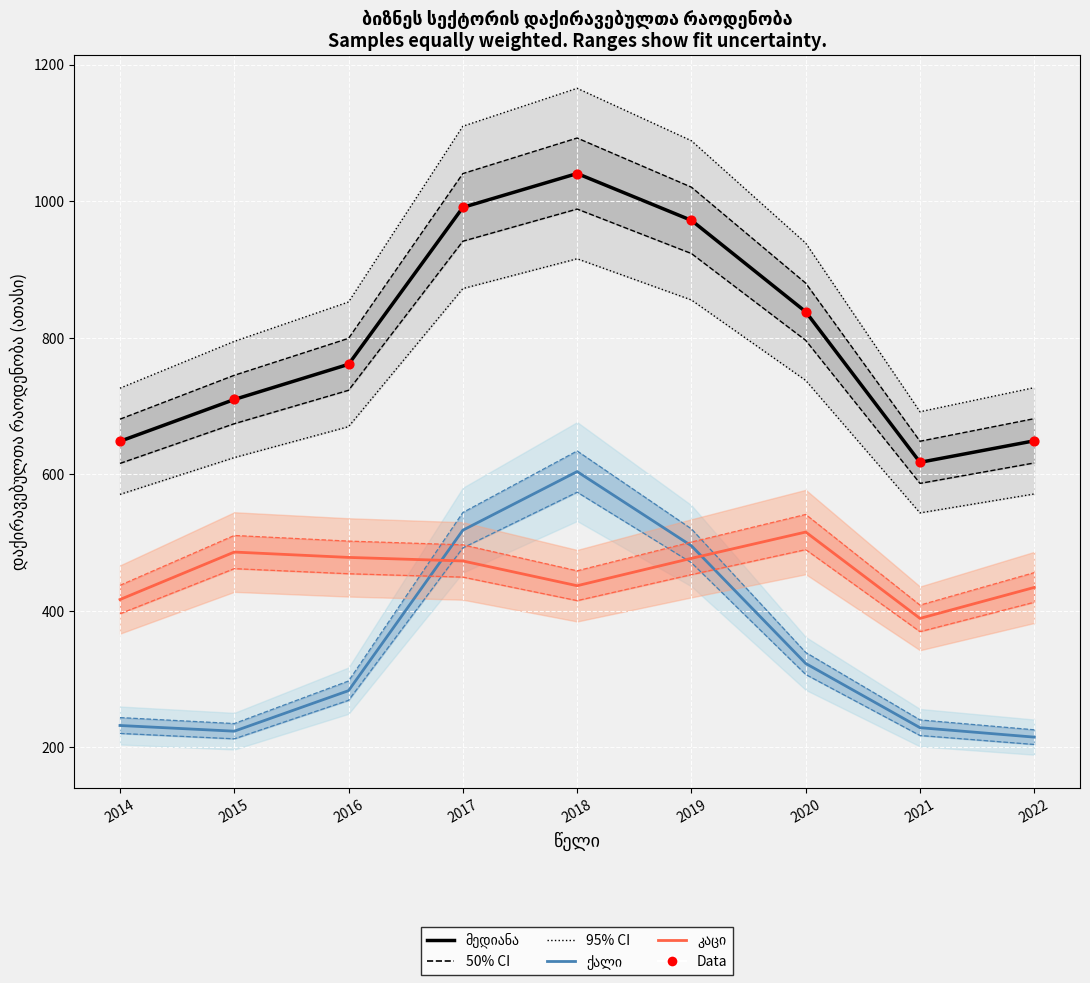

Is the value of კაცი (მედიანა) at 2021 greater than the value of დაქირავებულთა რაოდენობა (მედიანა) at 2016?

No